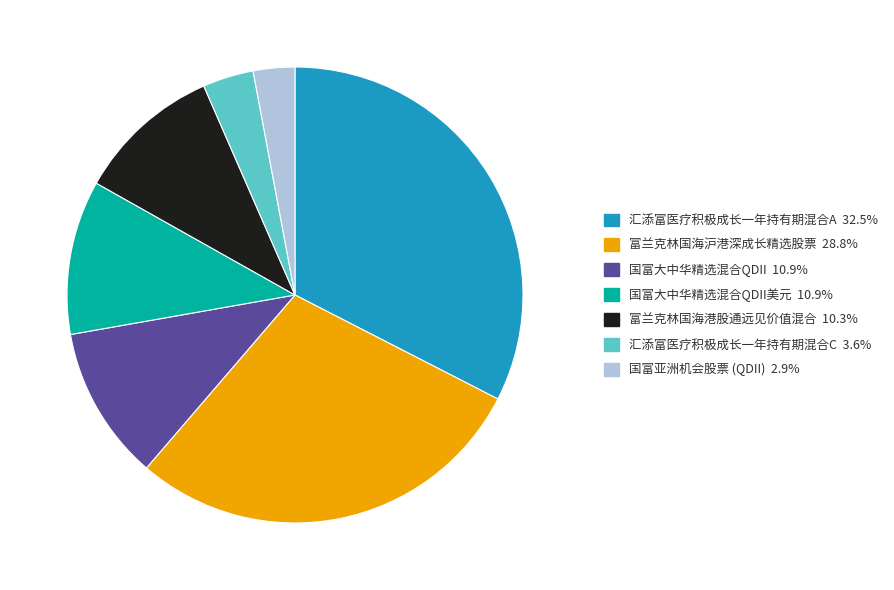

Does any single category account for the majority?

No